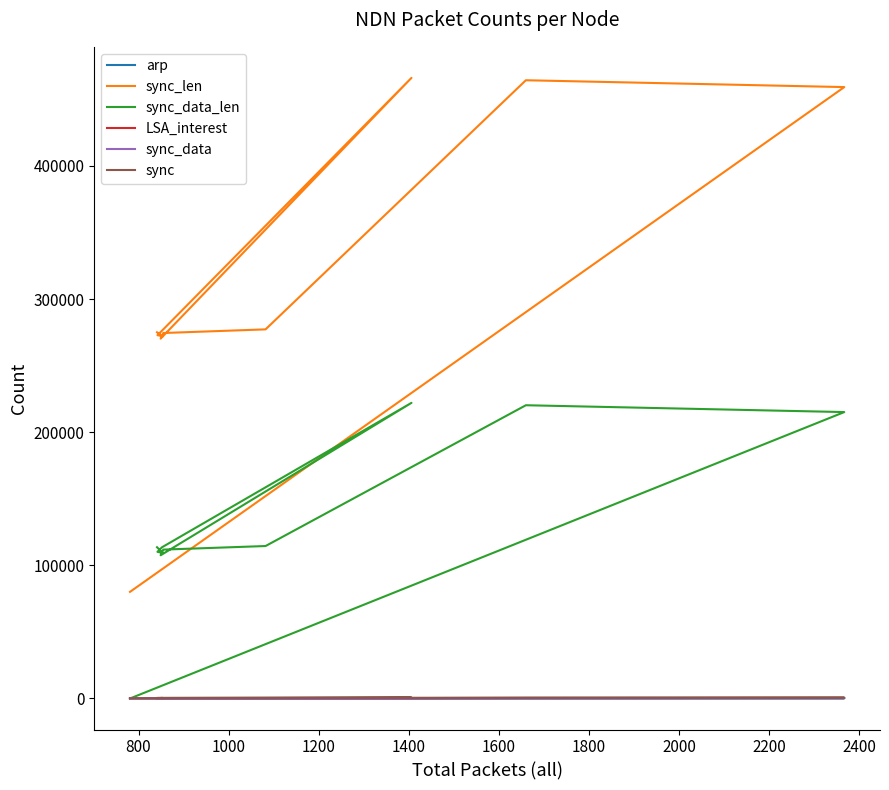

True or false: sync_data and sync intersect in this chart.

False